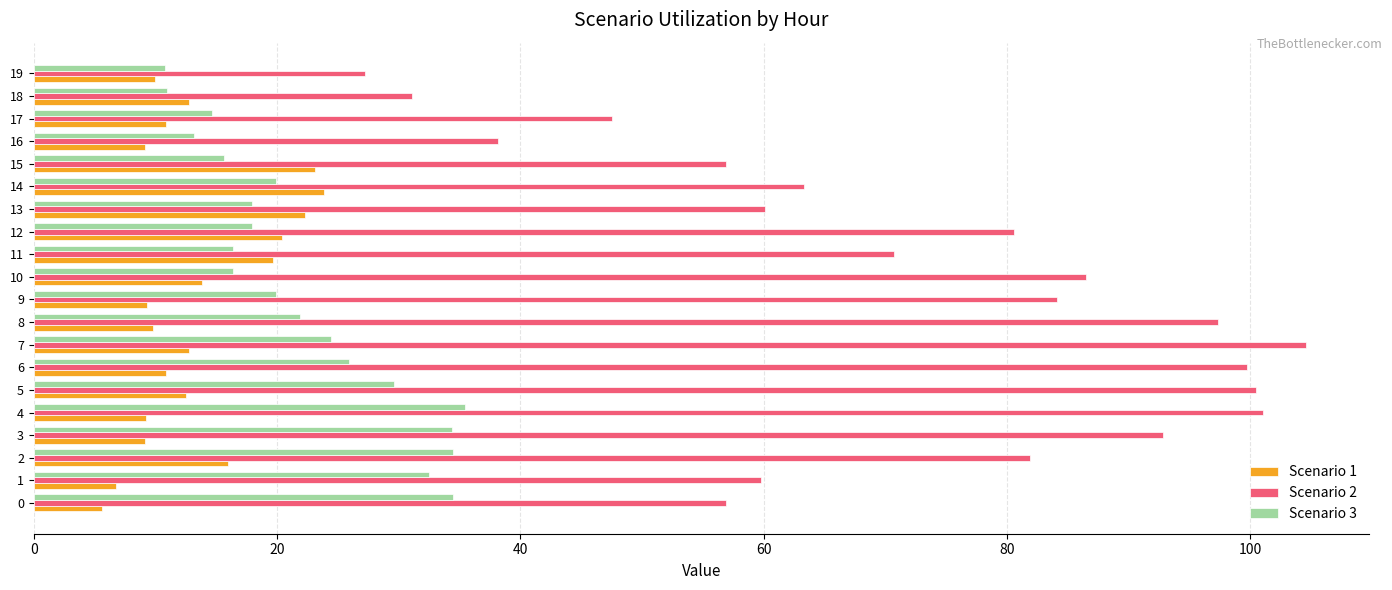

Rank the series at 12 from lowest to highest value.

Scenario 3, Scenario 1, Scenario 2